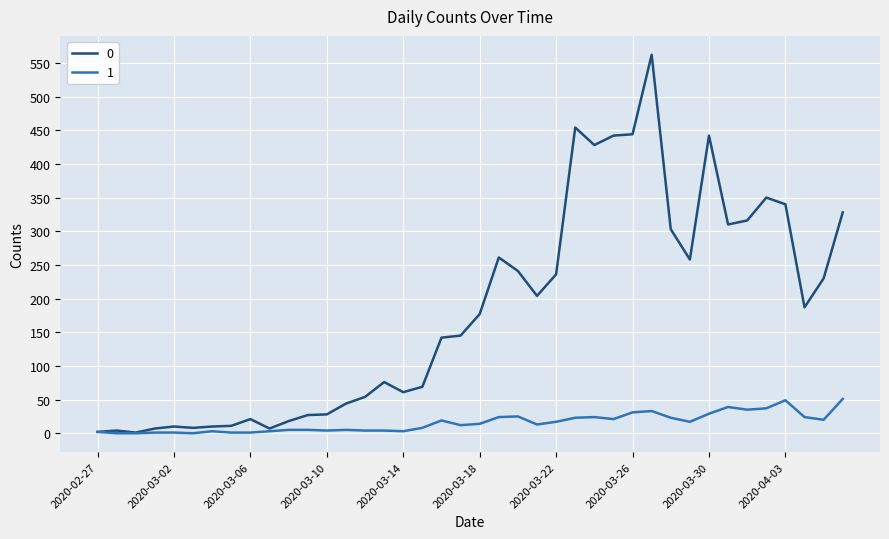

Rank the series by their maximum value, from highest to lowest.

0, 1